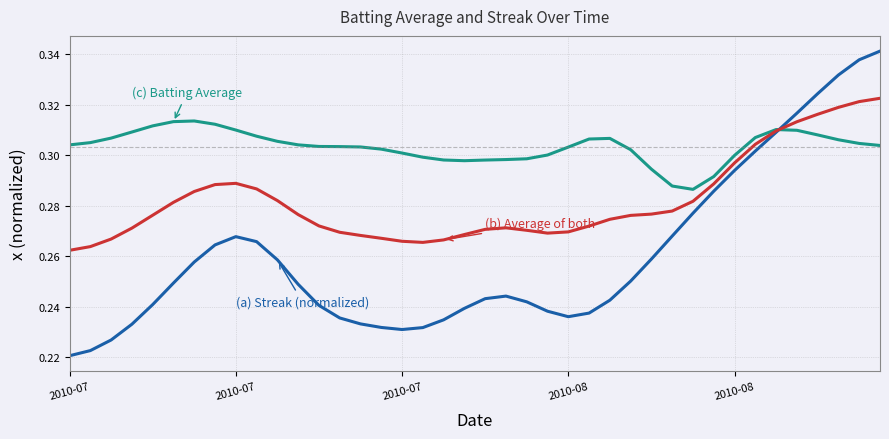

How many lines are shown in the chart?

3